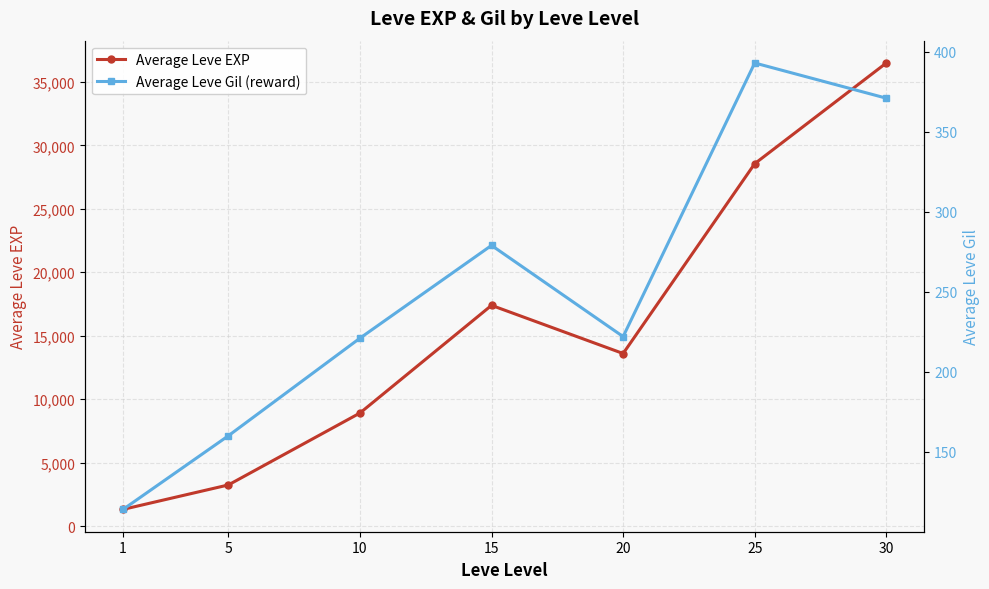

What is the value of the Average Leve EXP point at the 7th from the left?

36493